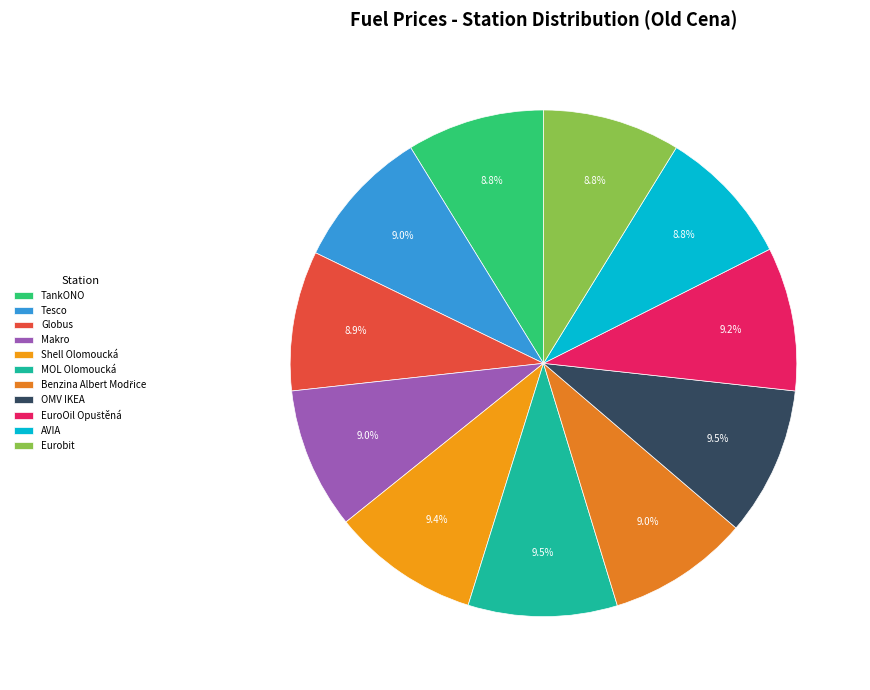

To the nearest percent, what percentage of the pie is TankONO?

9%